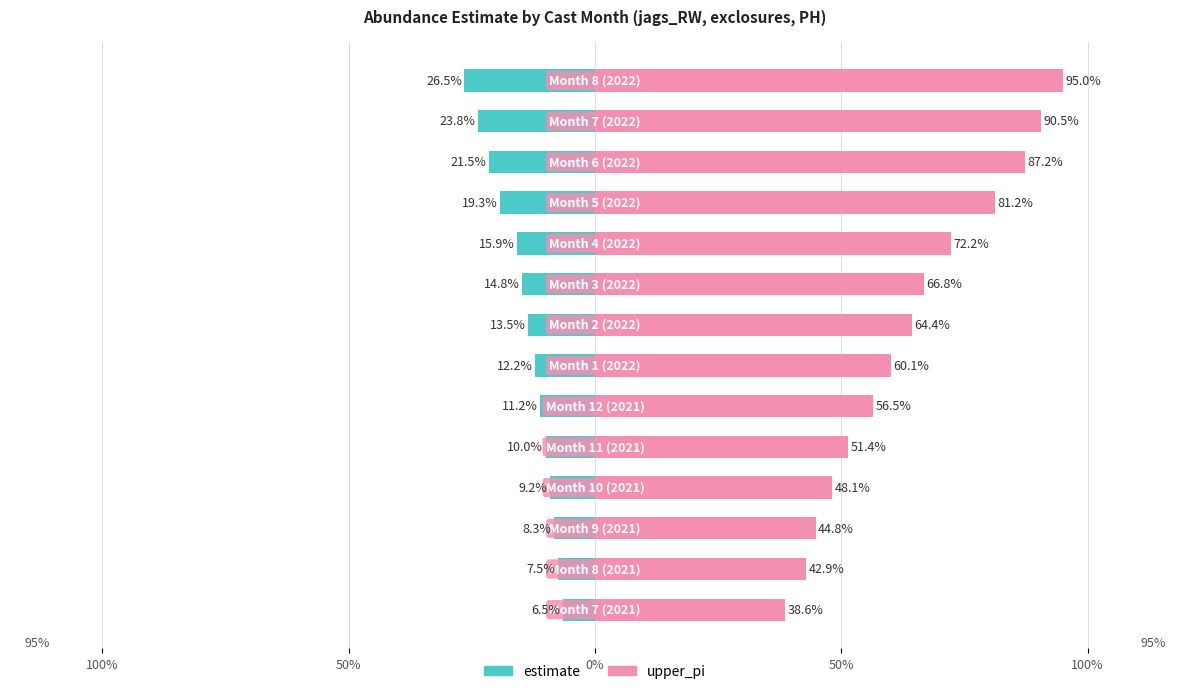

Count the number of categories in the chart.

14